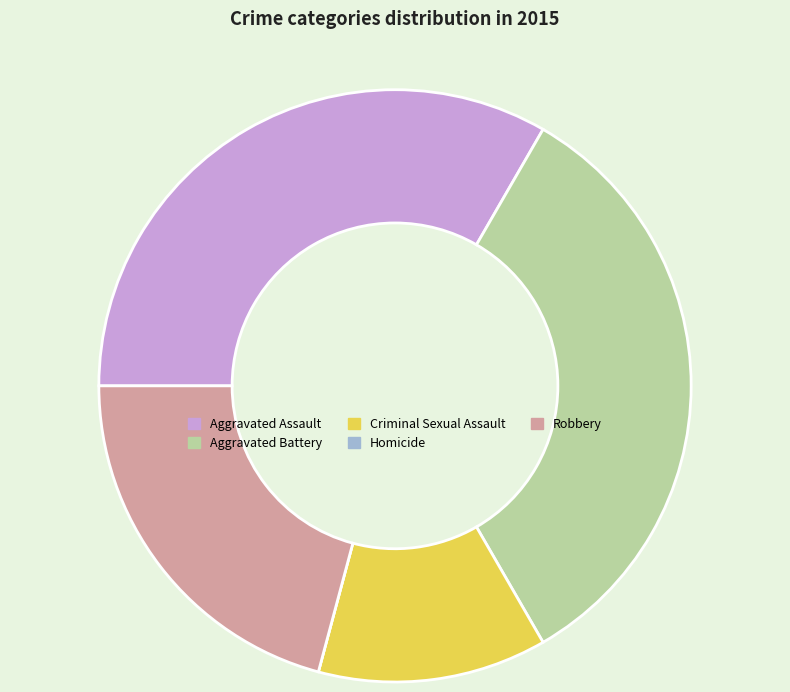

The Robbery slice represents 21% of the pie. True or false?

True